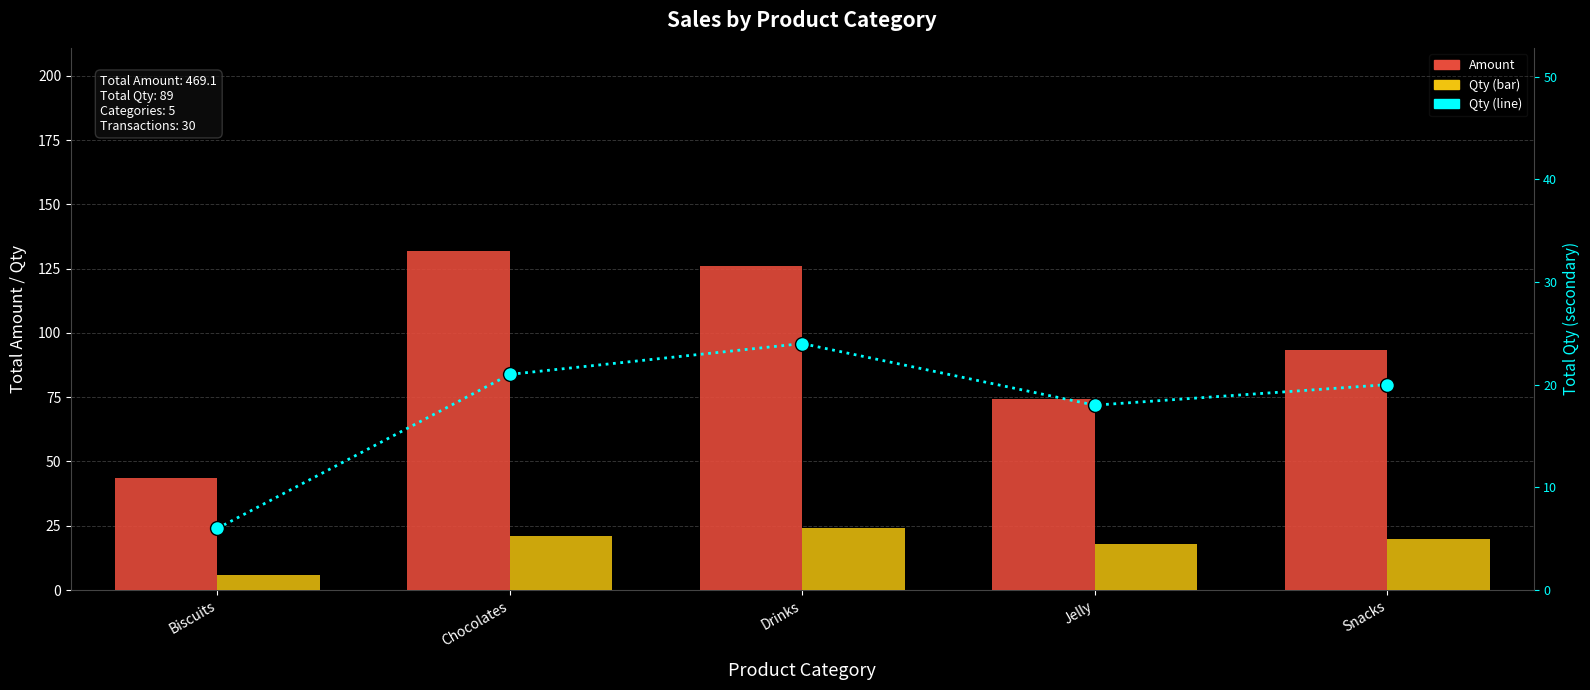

Between Biscuits and Snacks, which is larger?

Snacks